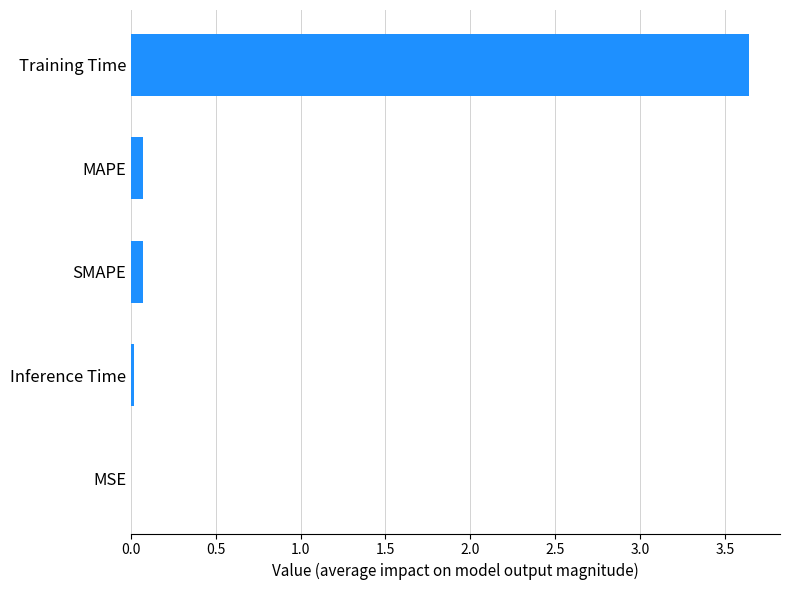

Is it true that the value at SMAPE is 0.1?

True